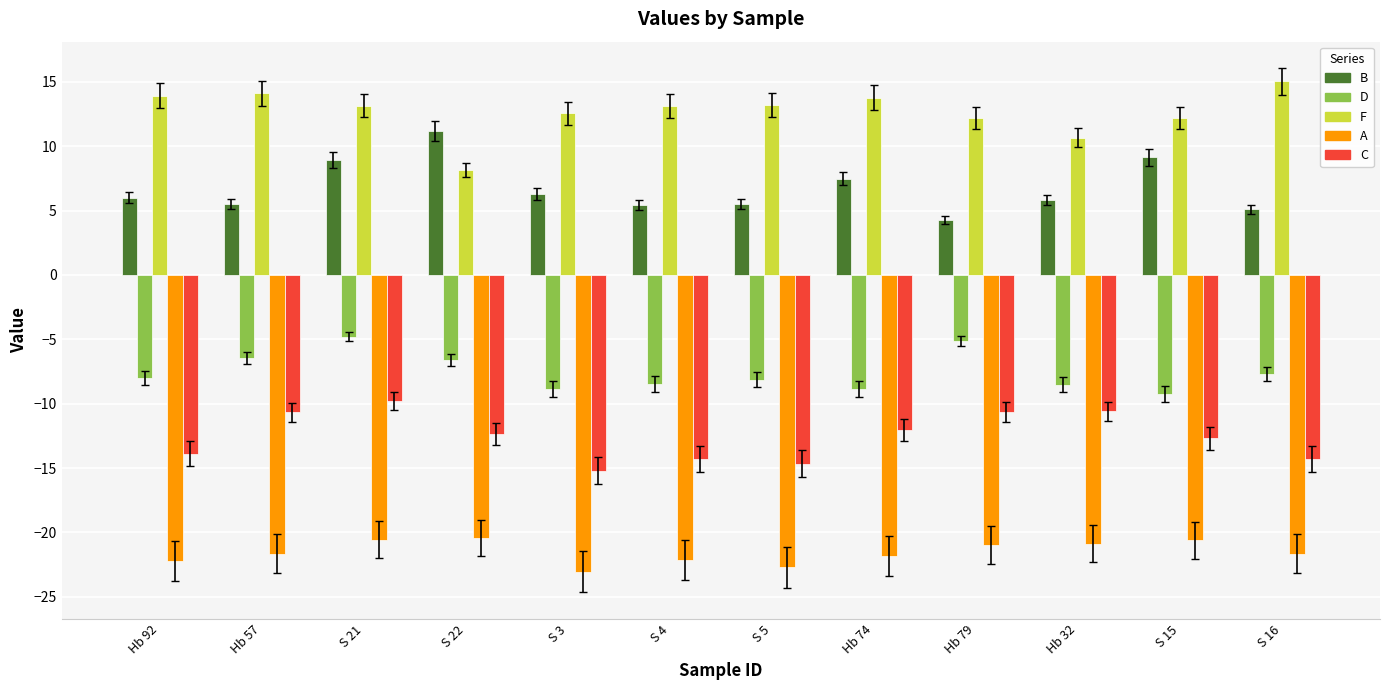

Rank the series by their maximum value, from lowest to highest.

A, C, D, B, F